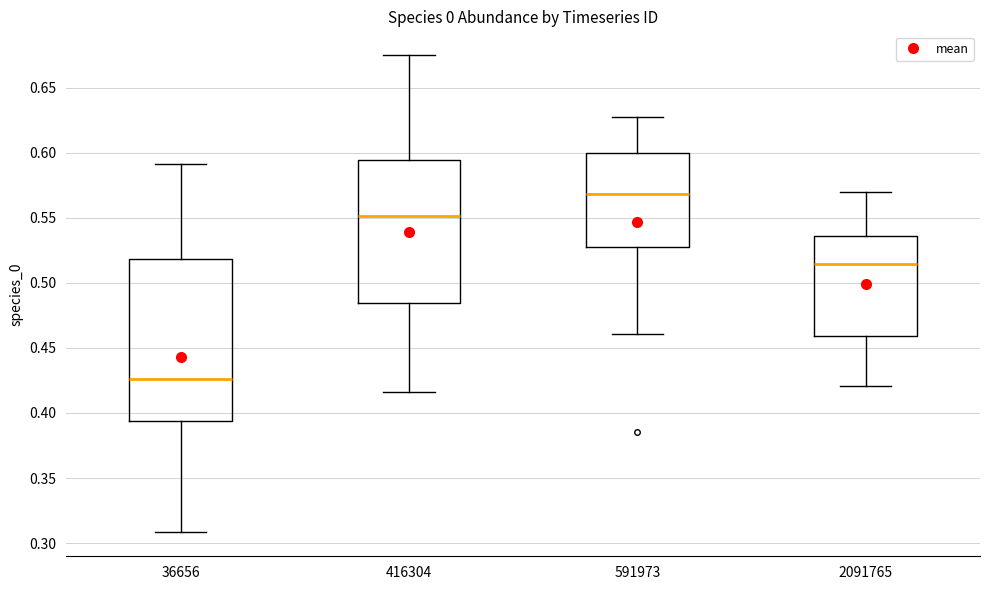

Reading left to right, read every box against the y-axis: the position of its median line, the range the box covers, and the ends of its whiskers. The values are not printed on the chart, so give them approximately, as read against the axis.

36656: median 0.425, box 0.395 to 0.520, whiskers 0.310 to 0.590
416304: median 0.550, box 0.485 to 0.595, whiskers 0.415 to 0.675
591973: median 0.570, box 0.530 to 0.600, whiskers 0.460 to 0.630
2091765: median 0.515, box 0.460 to 0.535, whiskers 0.420 to 0.570